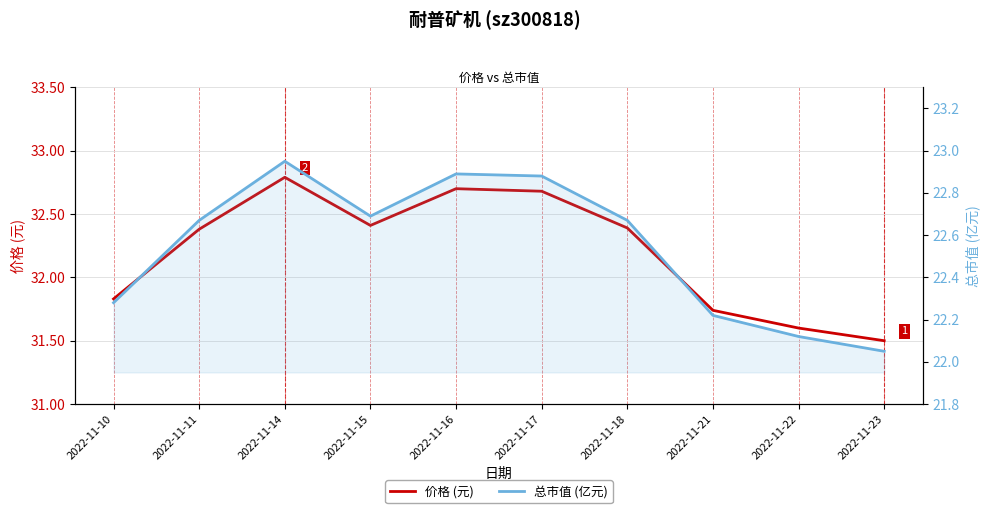

Reading right to left, extract all data points from this chart.

价格 (元): 2022-11-23=31.5	2022-11-22=31.6	2022-11-21=31.7	2022-11-18=32.4	2022-11-17=32.7	2022-11-16=32.7	2022-11-15=32.4	2022-11-14=32.8	2022-11-11=32.4	2022-11-10=31.8
总市值 (亿元): 2022-11-23=22.1	2022-11-22=22.1	2022-11-21=22.2	2022-11-18=22.7	2022-11-17=22.9	2022-11-16=22.9	2022-11-15=22.7	2022-11-14=22.9	2022-11-11=22.7	2022-11-10=22.3